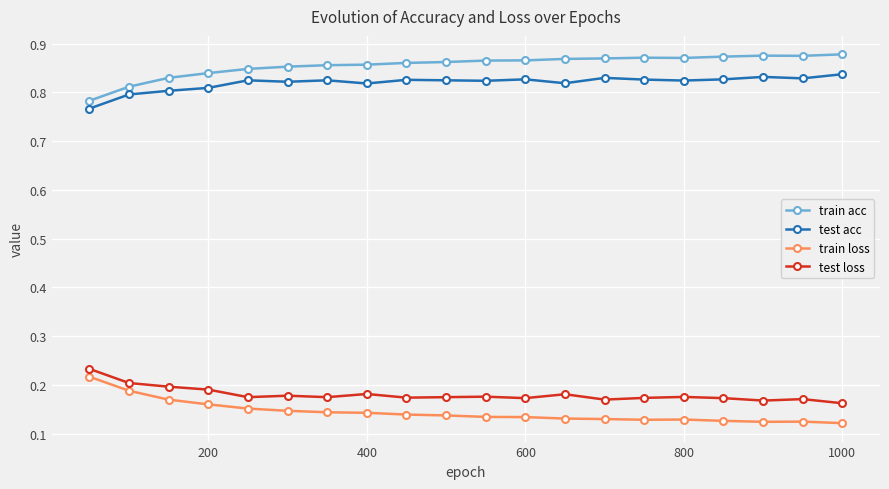

True or false: train acc and test acc intersect in this chart.

False